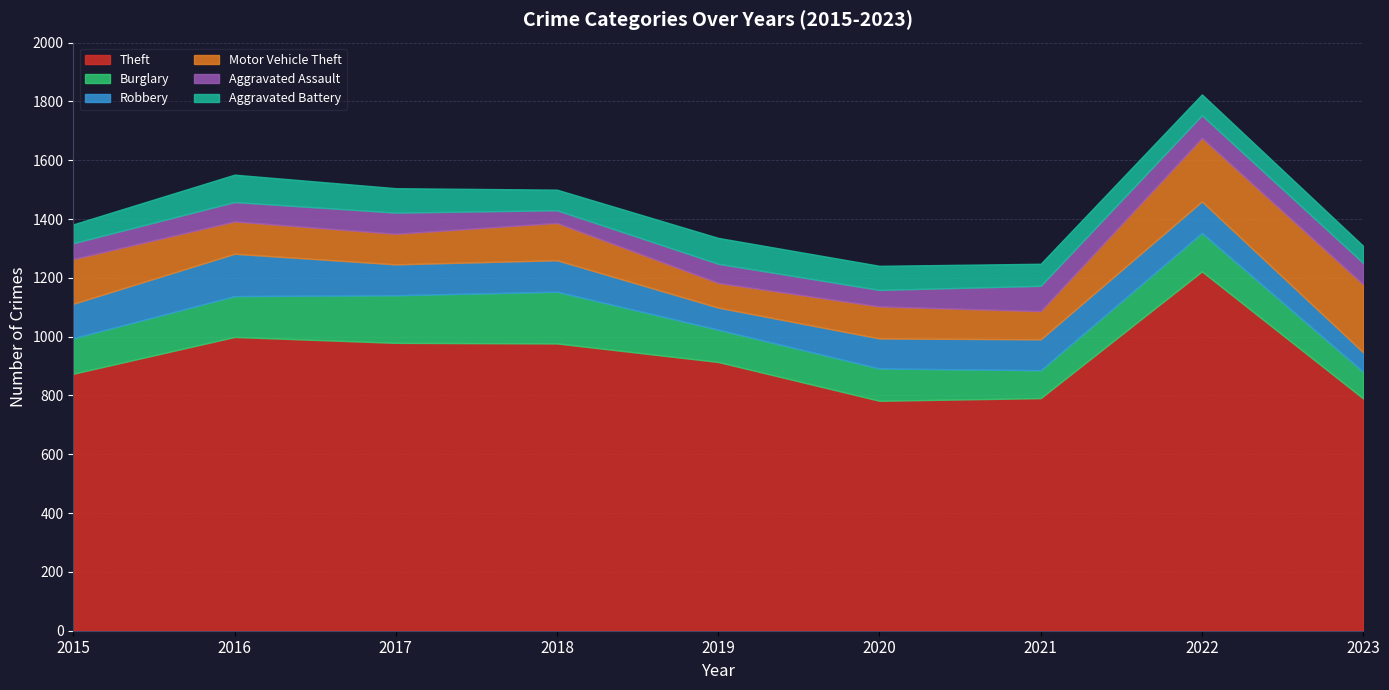

Rank the series by their maximum value, from lowest to highest.

Aggravated Assault, Aggravated Battery, Robbery, Burglary, Motor Vehicle Theft, Theft